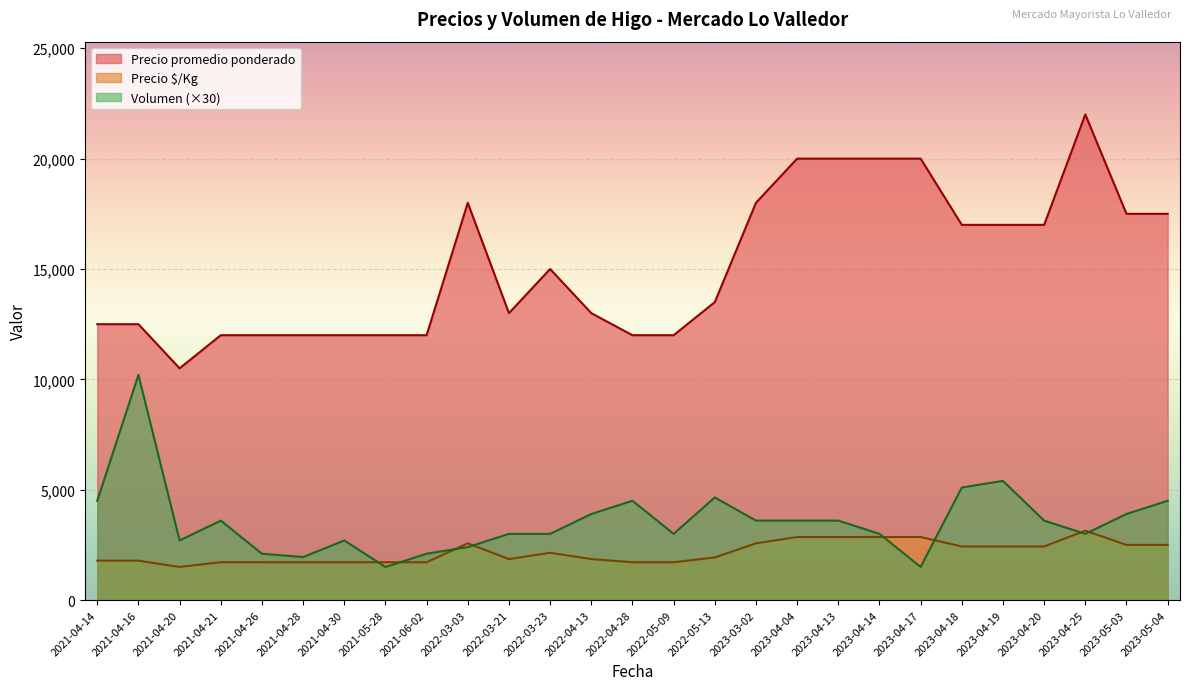

Which series has the largest total across all categories?

Precio promedio ponderado